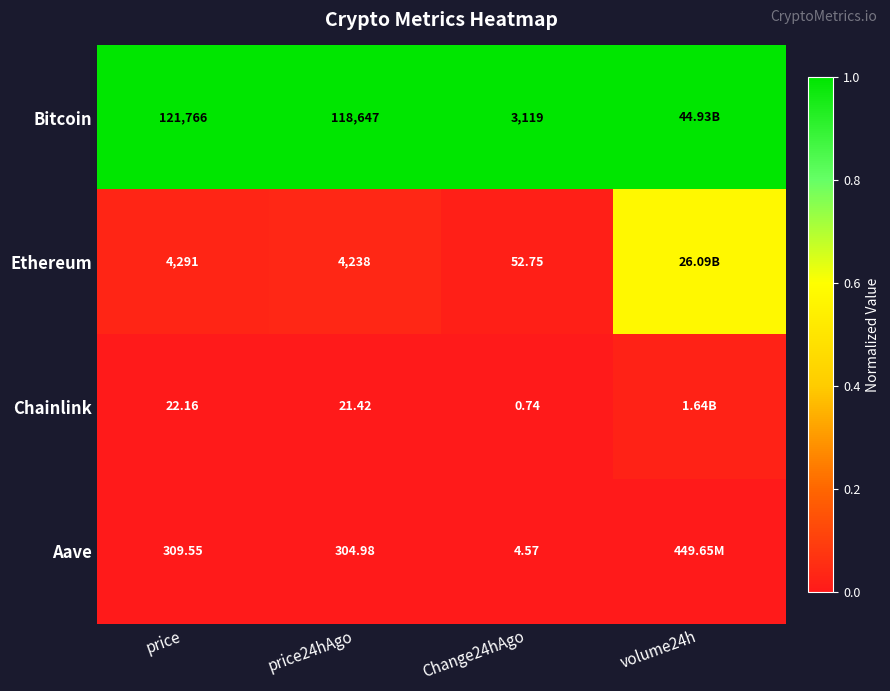

Rank the series at price24hAgo from lowest to highest value.

Chainlink, Aave, Ethereum, Bitcoin